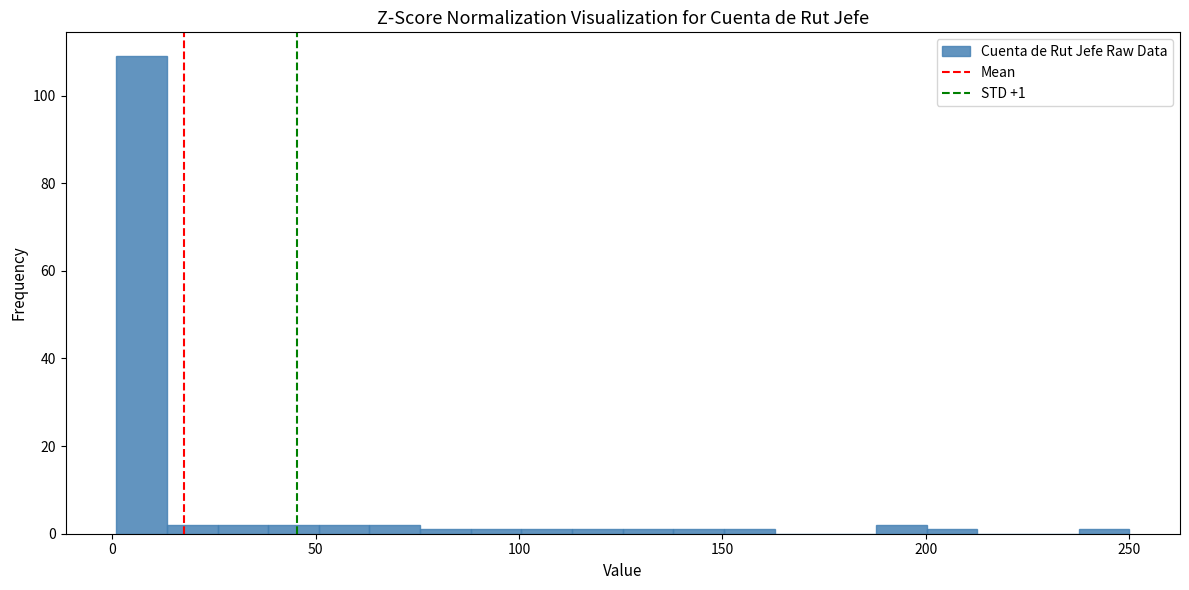

Around what value on the x-axis is the tallest bar? Give the approximate position of its centre, as read against the axis.

5